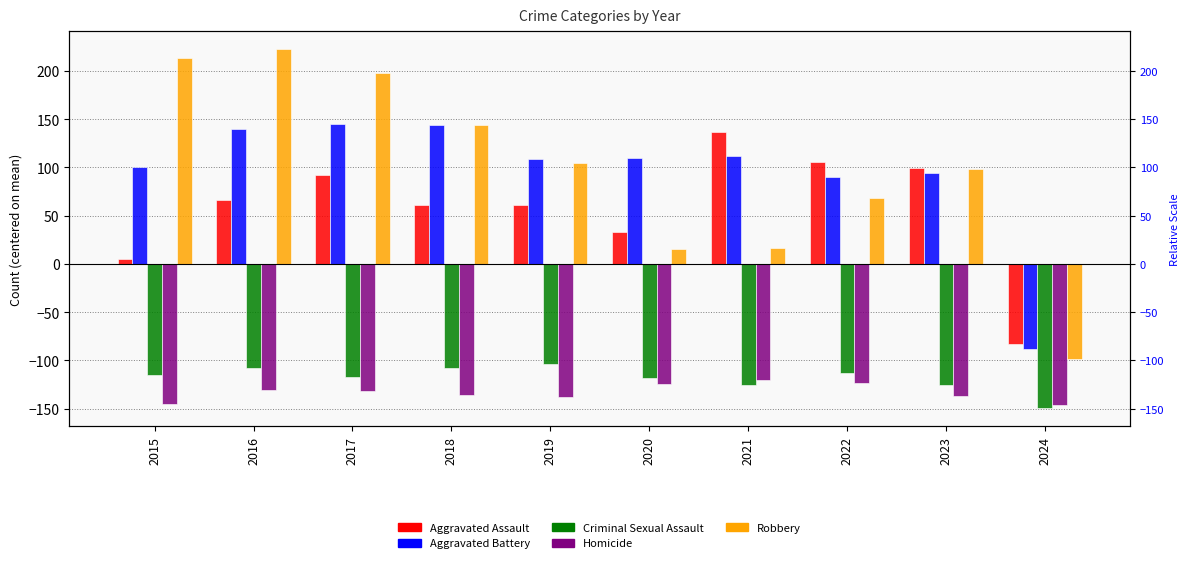

Which series has the widest spread of values?

Robbery